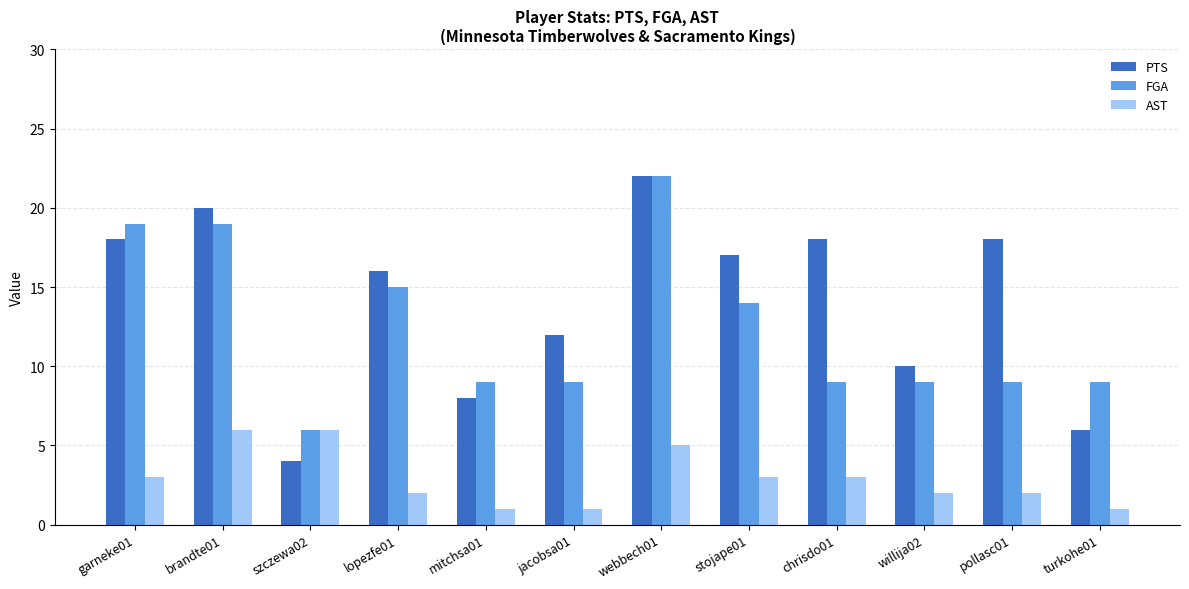

The FGA series shows 16 at chrisdo01. True or false?

False